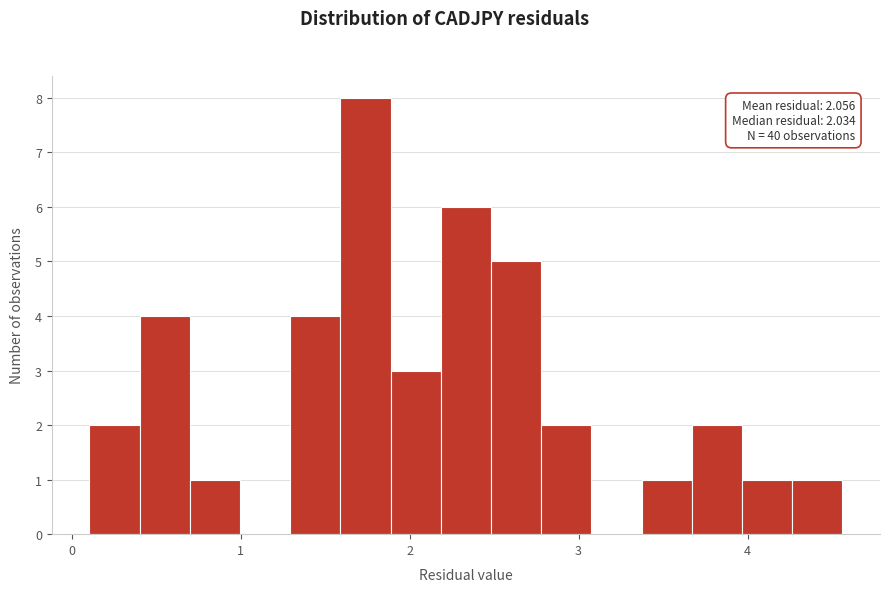

Around what value on the x-axis is the tallest bar? Give the approximate position of its centre, as read against the axis.

1.7